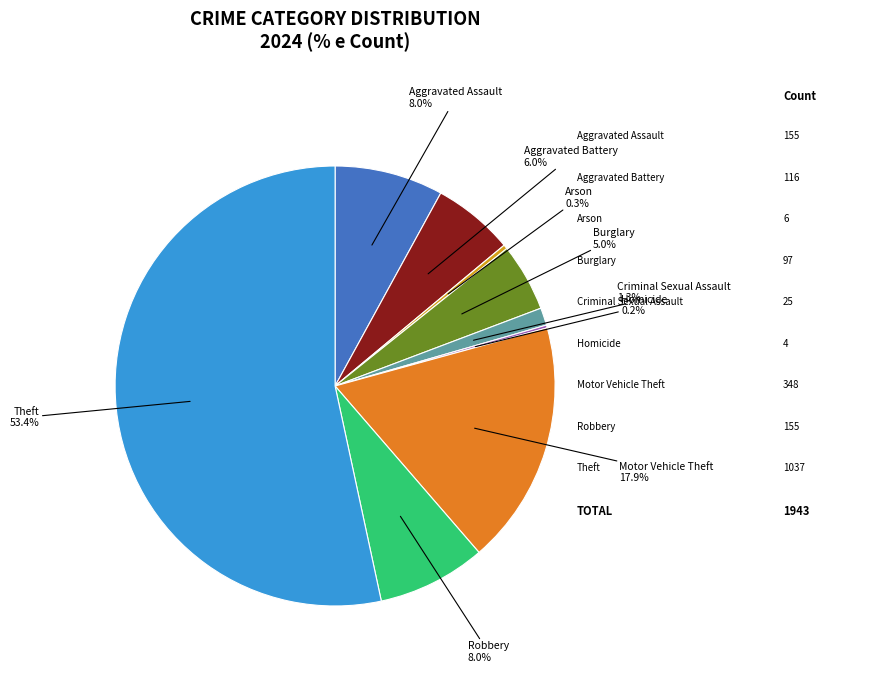

Is there a majority slice in this chart?

Yes